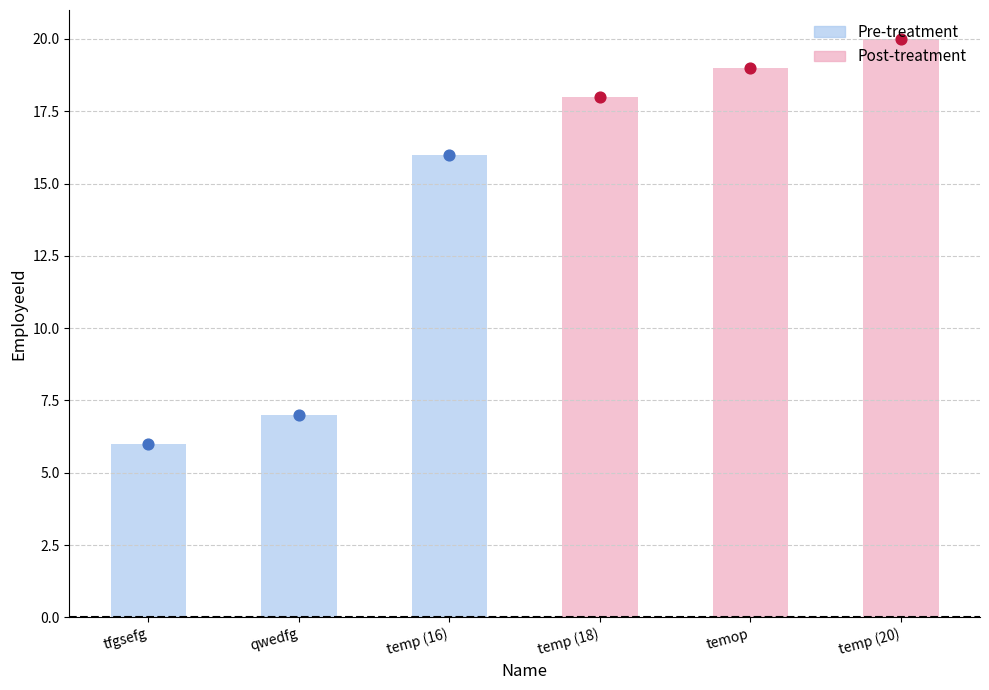

Between temop and temp (20), which is larger?

temp (20)